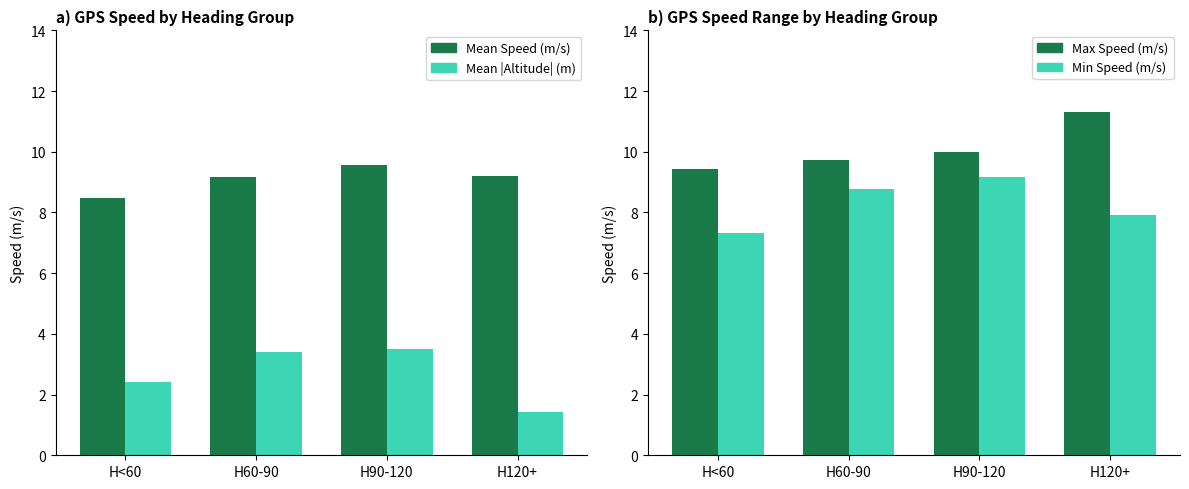

What is the approximate value of Mean Speed (m/s) at H90-120?

9.6